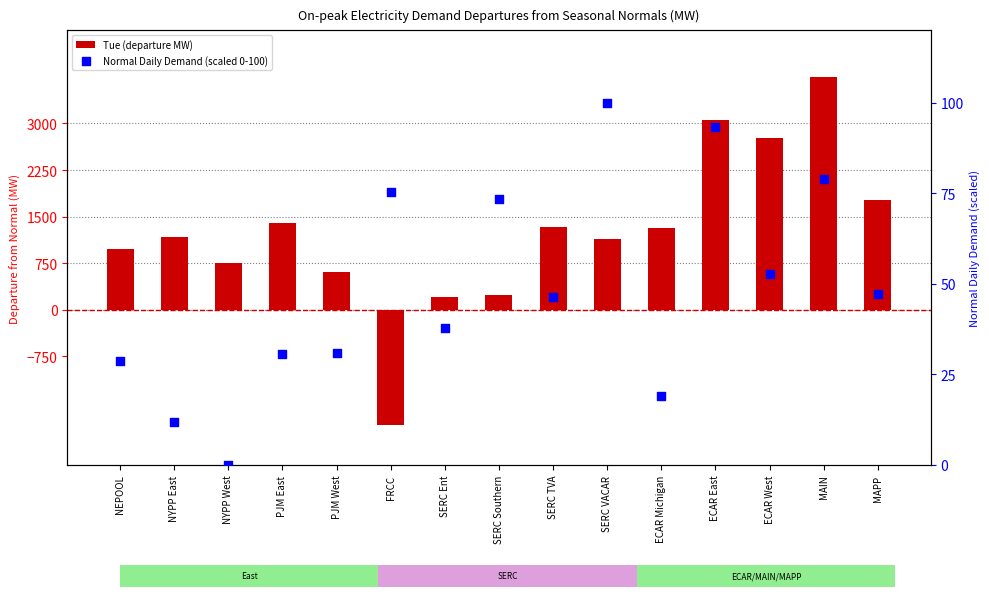

Which series contains the lowest Y value?

Tue (departure MW)